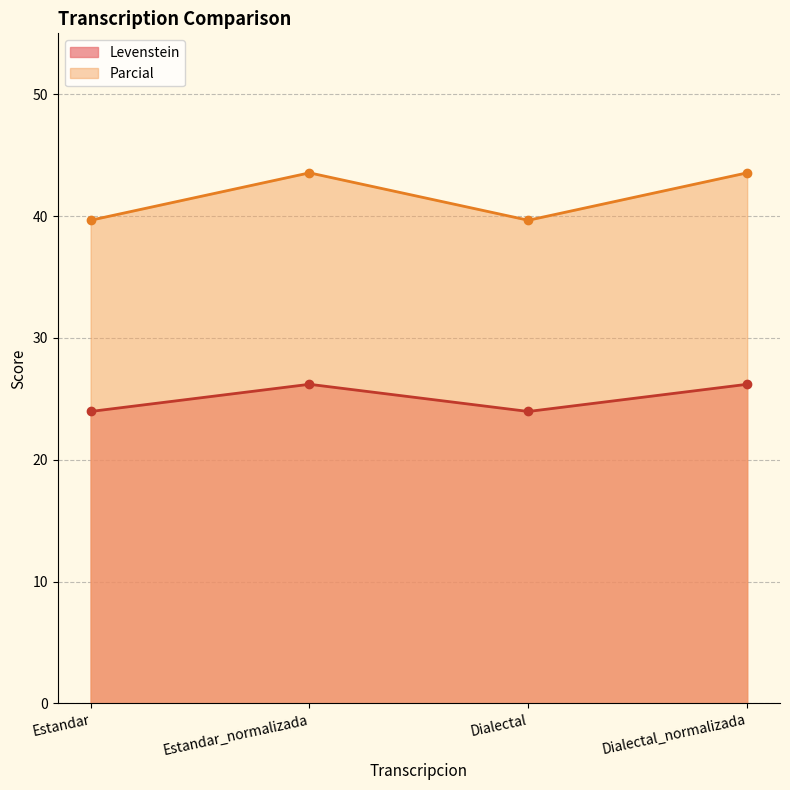

At which category does the chart reach its peak across all series?

Estandar_normalizada